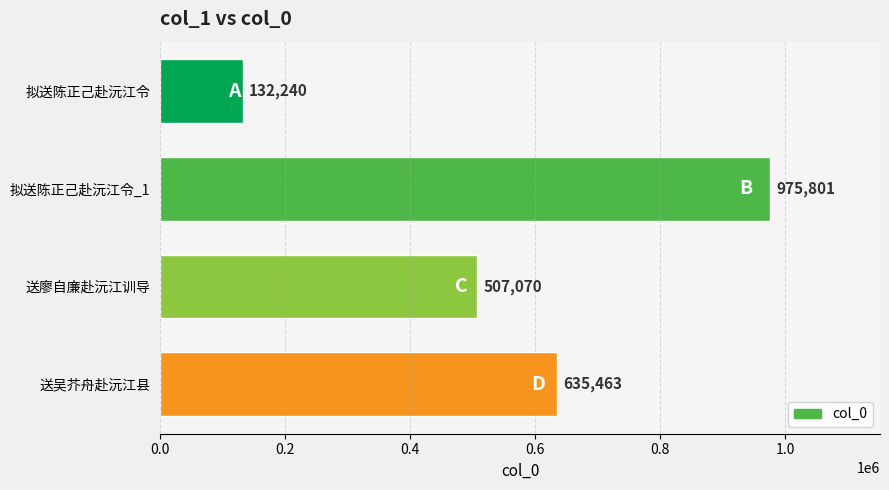

Reading bottom to top, extract all data points from this chart.

635463	507070	975801	132240